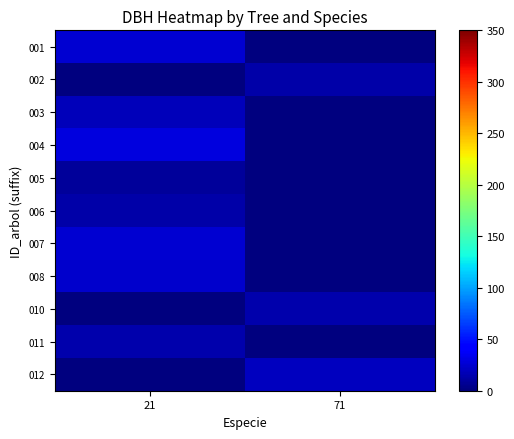

What is the total value across all series at 71?

47.8